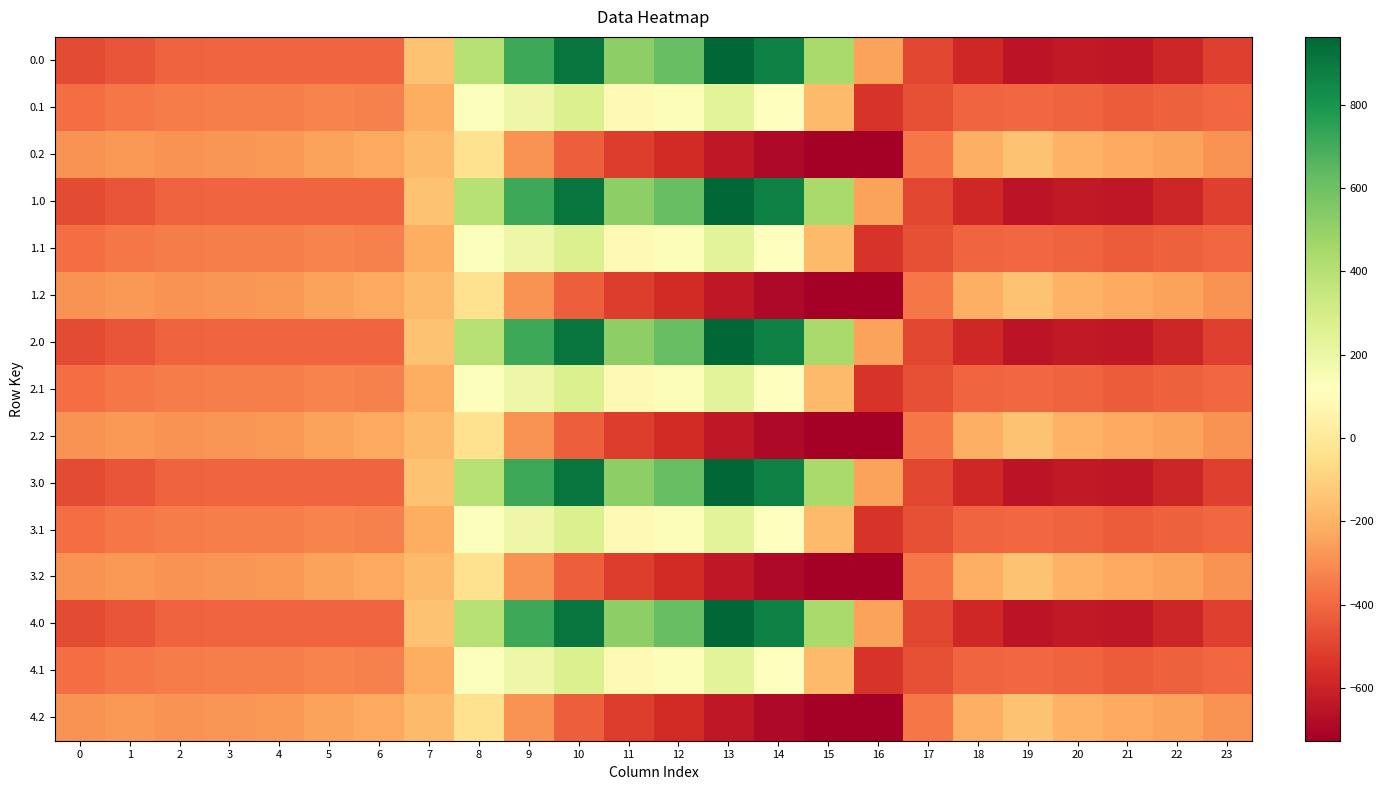

At which category is the sum across all series the highest?

10